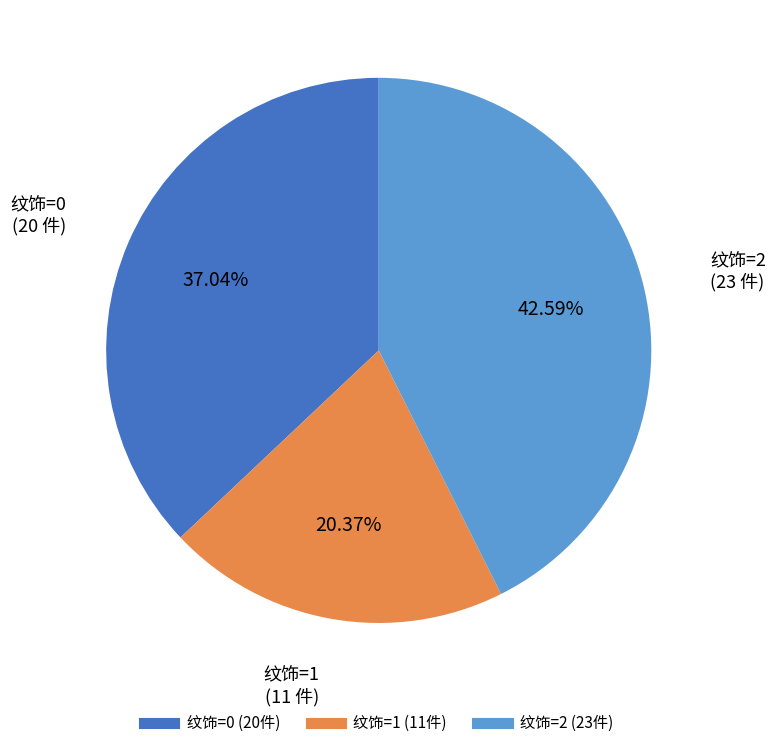

Is there a majority slice in this chart?

No